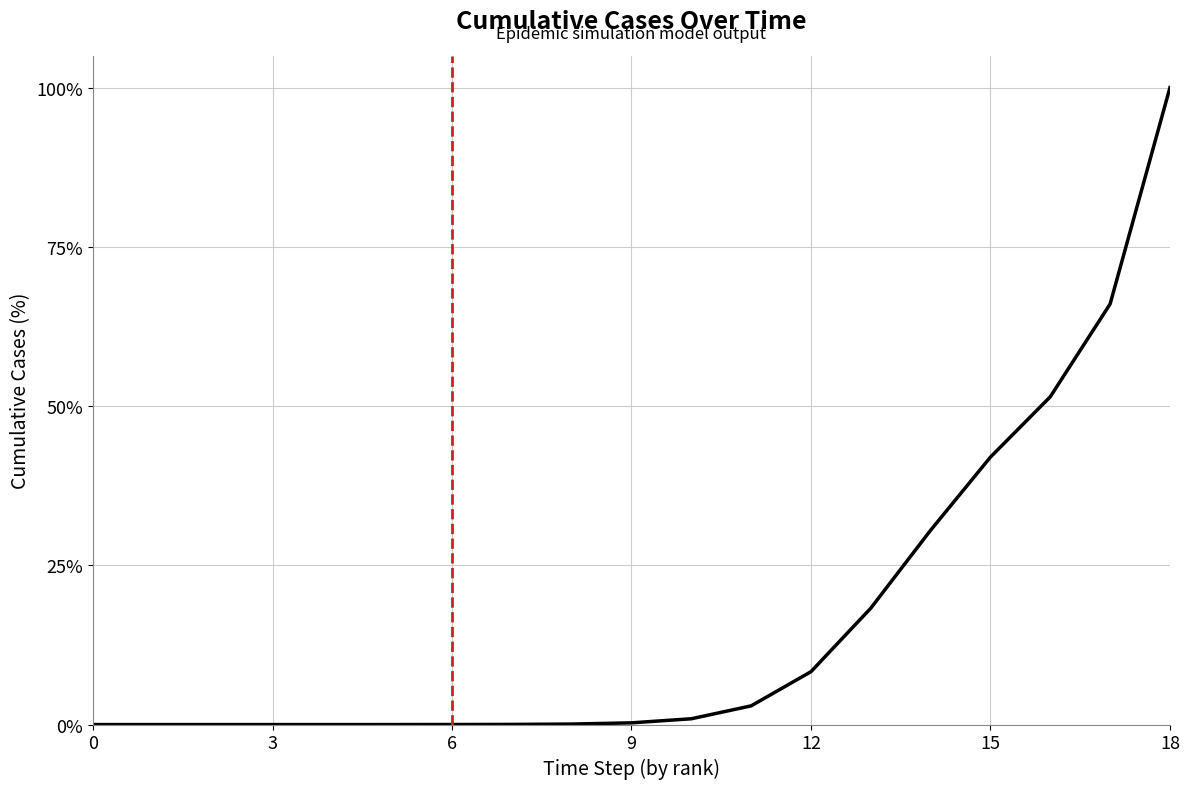

What is the maximum value shown in the chart?

100.0